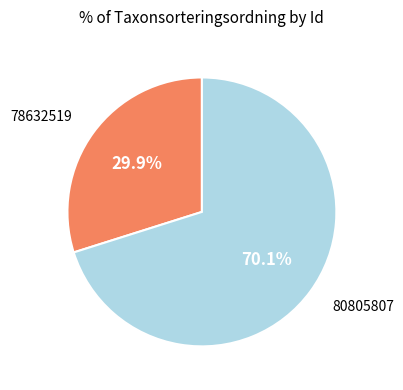

Does any single category account for the majority?

Yes